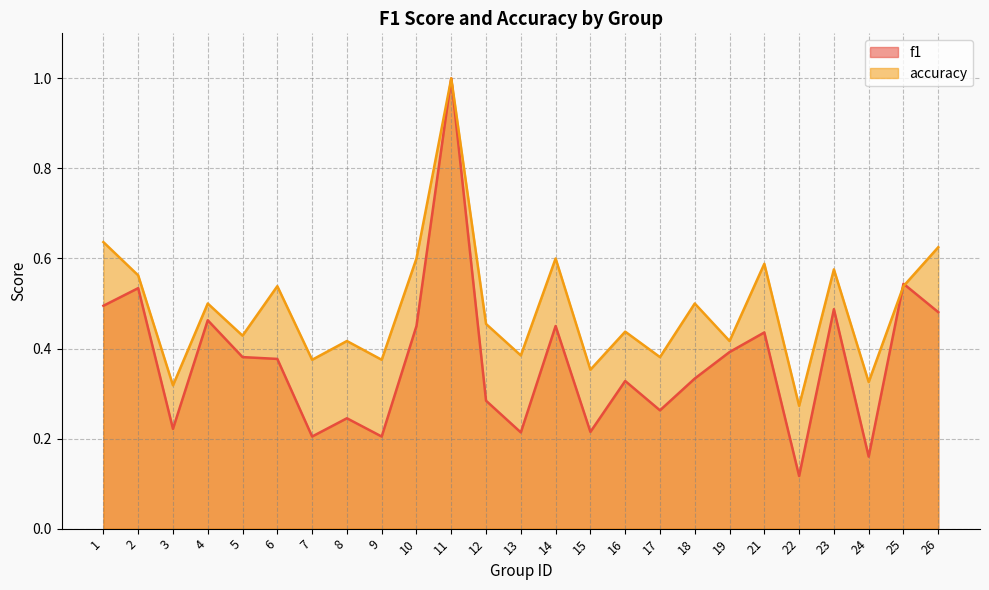

Rank the series at 23 from lowest to highest value.

f1, accuracy